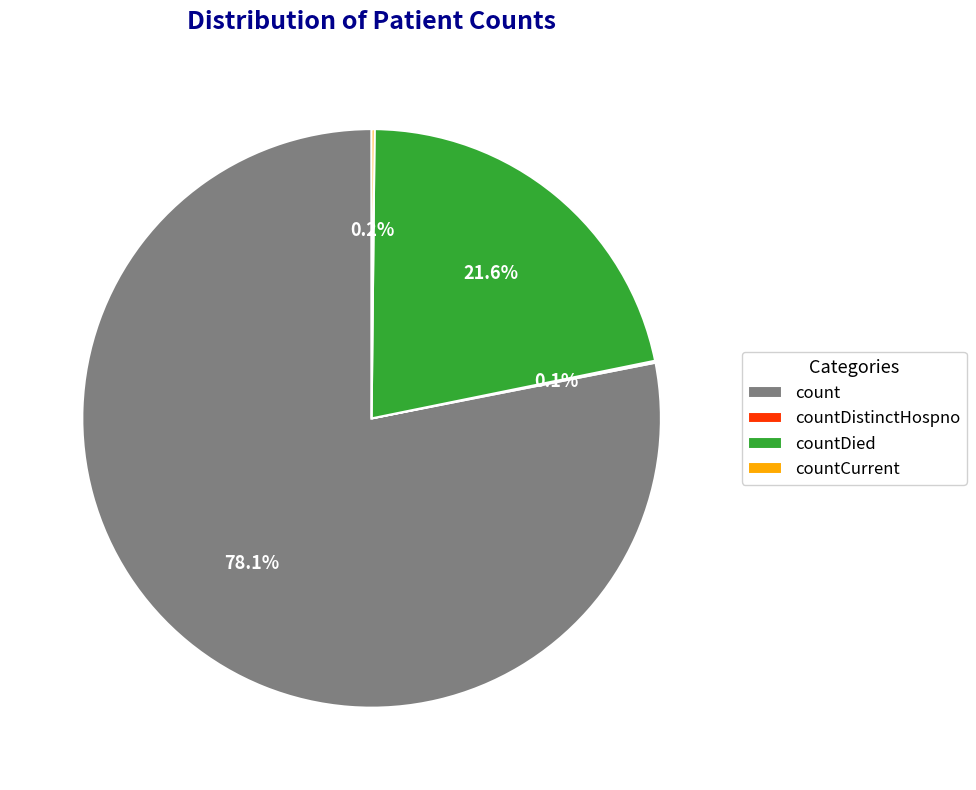

Which has a higher value, count or countDied?

count